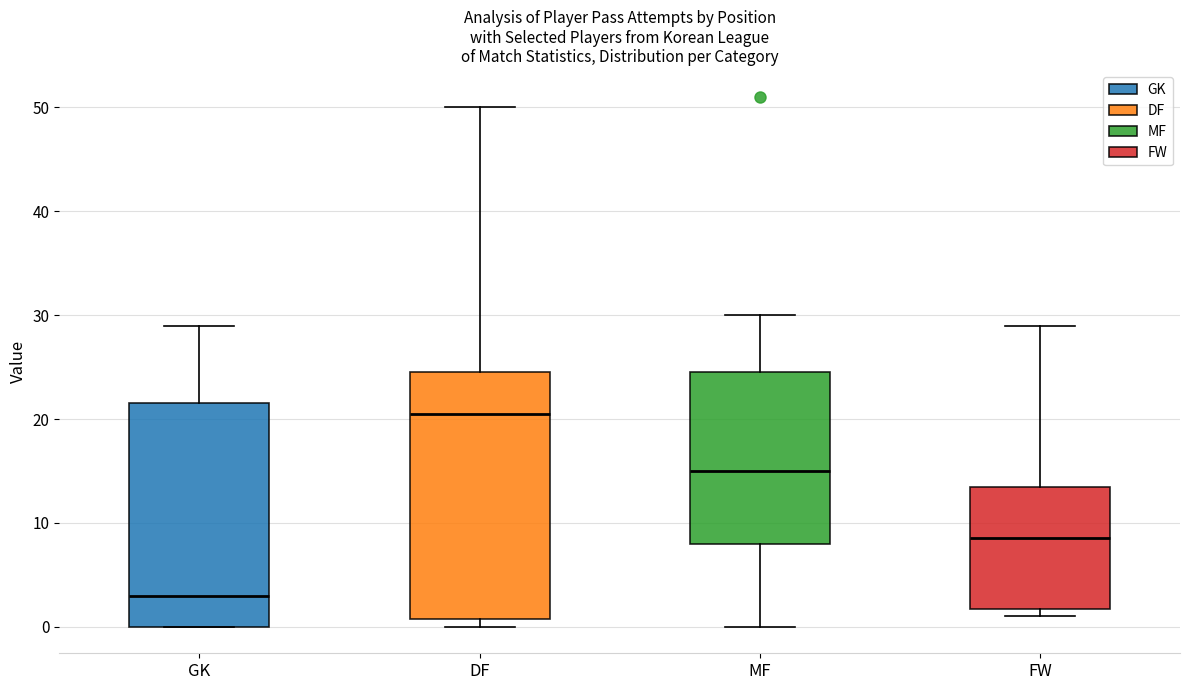

Reading left to right, read every box against the y-axis: the position of its median line, the range the box covers, and the ends of its whiskers. The values are not printed on the chart, so give them approximately, as read against the axis.

GK: median 3, box 0 to 22, whiskers 0 to 29
DF: median 21, box 1 to 25, whiskers 0 to 50
MF: median 15, box 8 to 25, whiskers 0 to 30
FW: median 9, box 2 to 14, whiskers 1 to 29